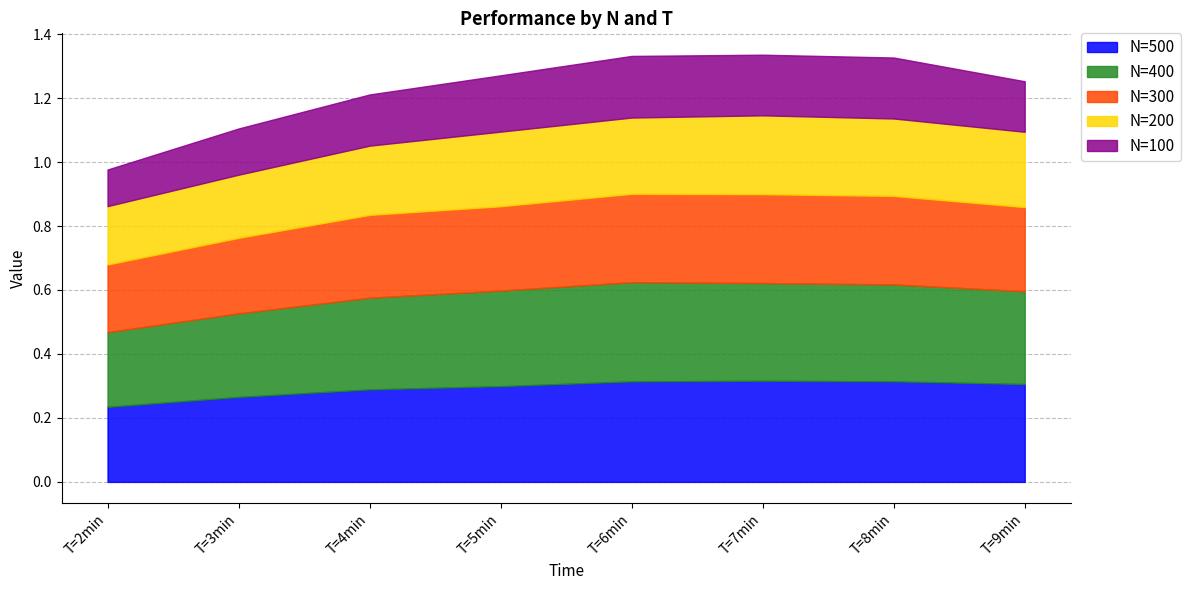

True or false: N=100 and N=300 intersect in this chart.

False